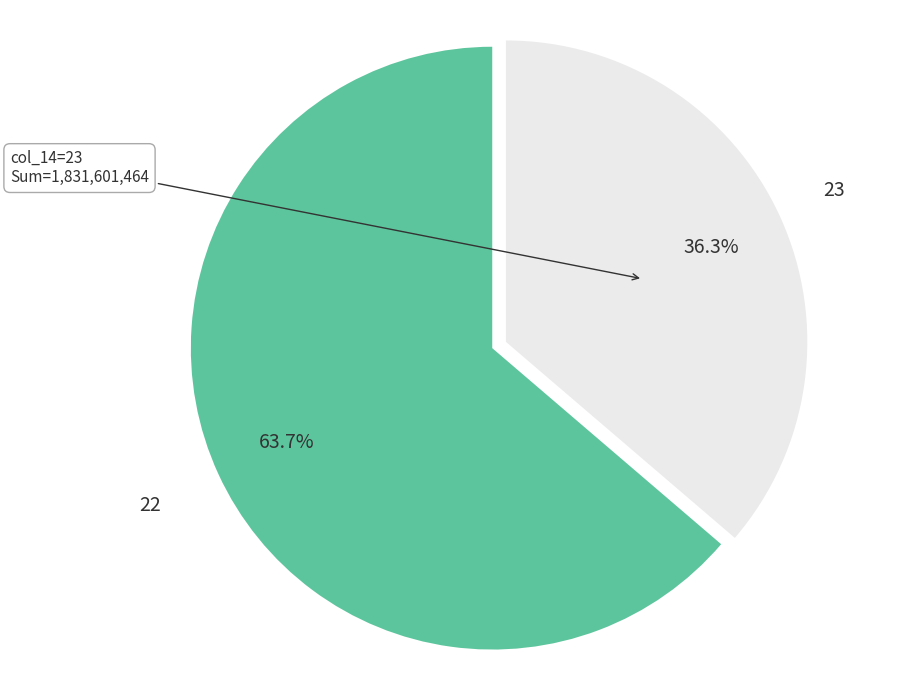

Does any single category account for the majority?

Yes